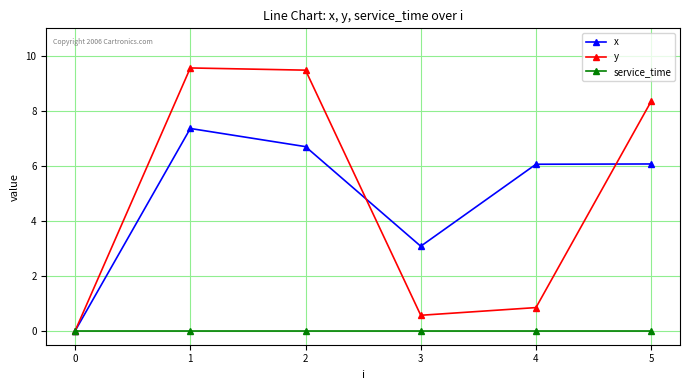

The value of y at 0 is -5.8. True or false?

False